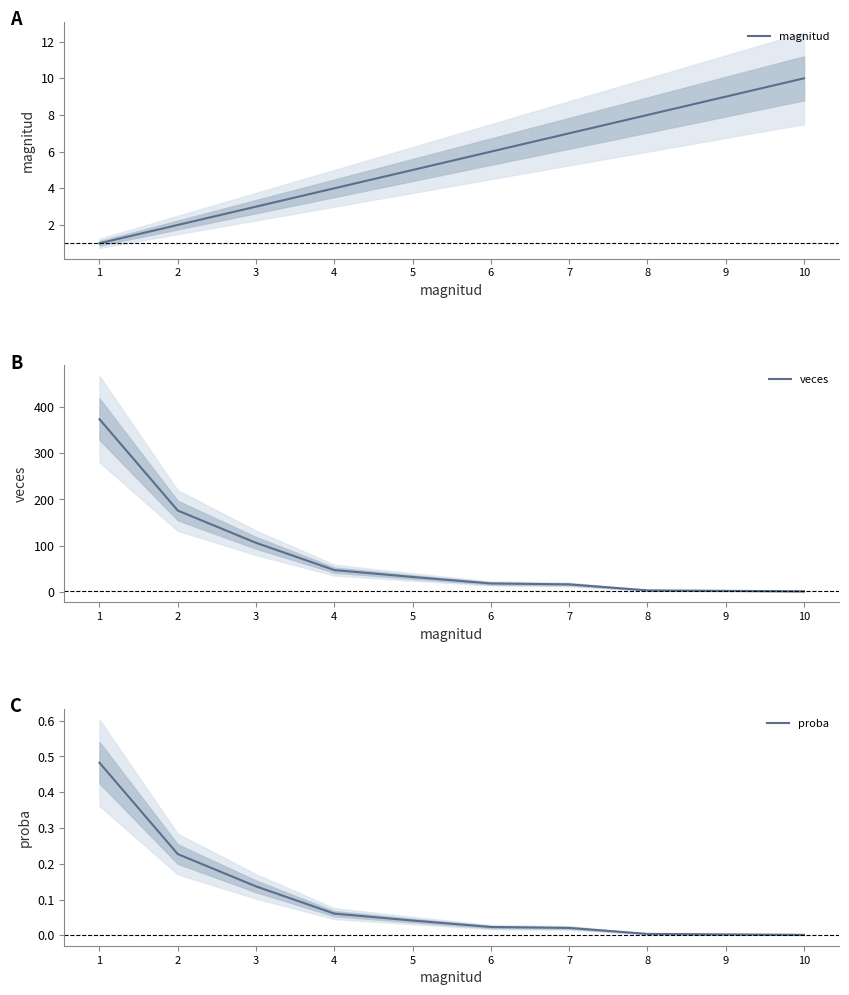

How many values in the veces series are below 32?

5